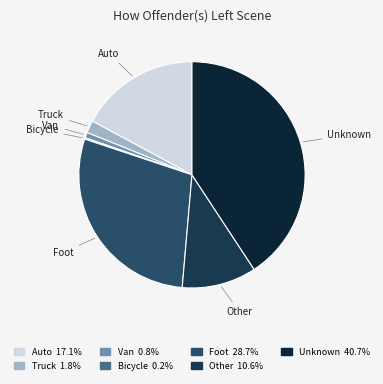

What is the ratio of the value at Auto to the value at Unknown?

0.4